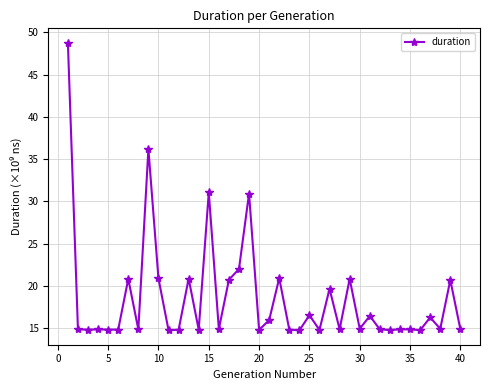

What is the average value?

18.5